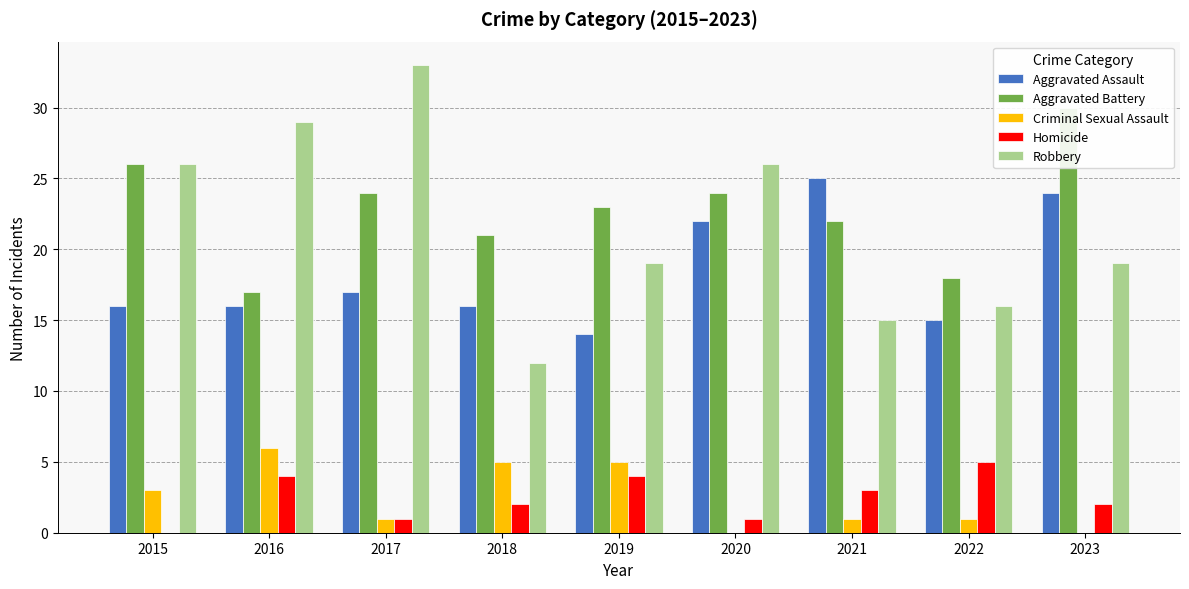

What is the difference between the highest and lowest values at 2022?

17